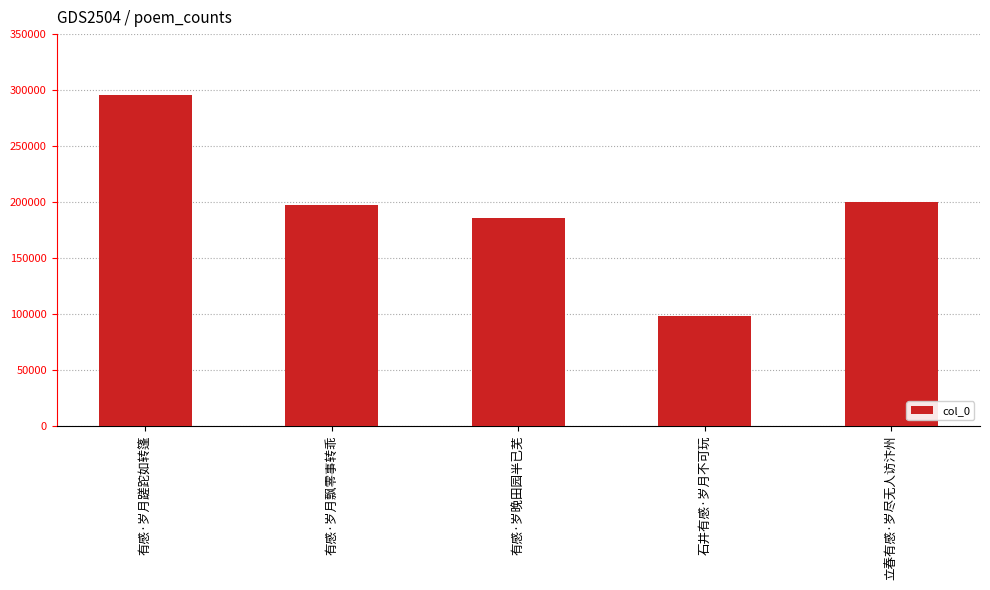

Reading right to left, transcribe all the data shown in this chart.

200007	98017	185264	197572	295337